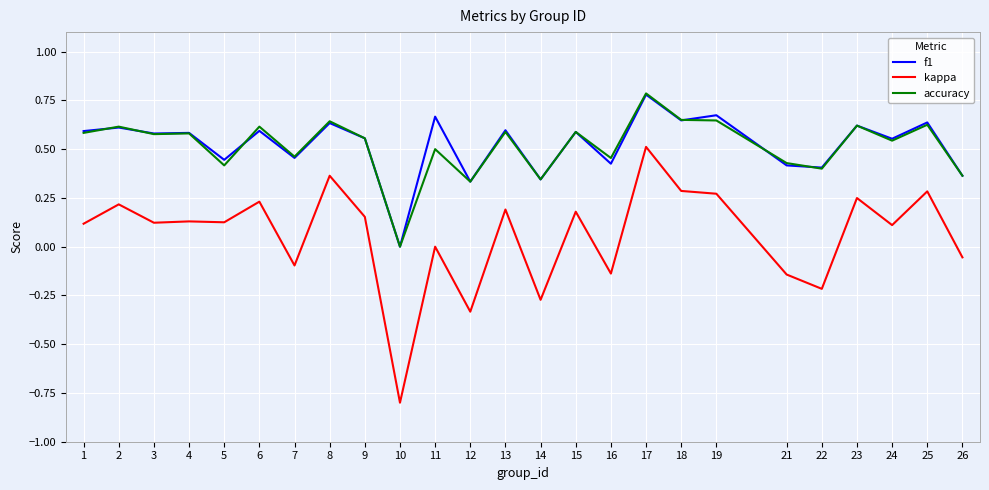

What is the total value across all series at 10?

-0.8